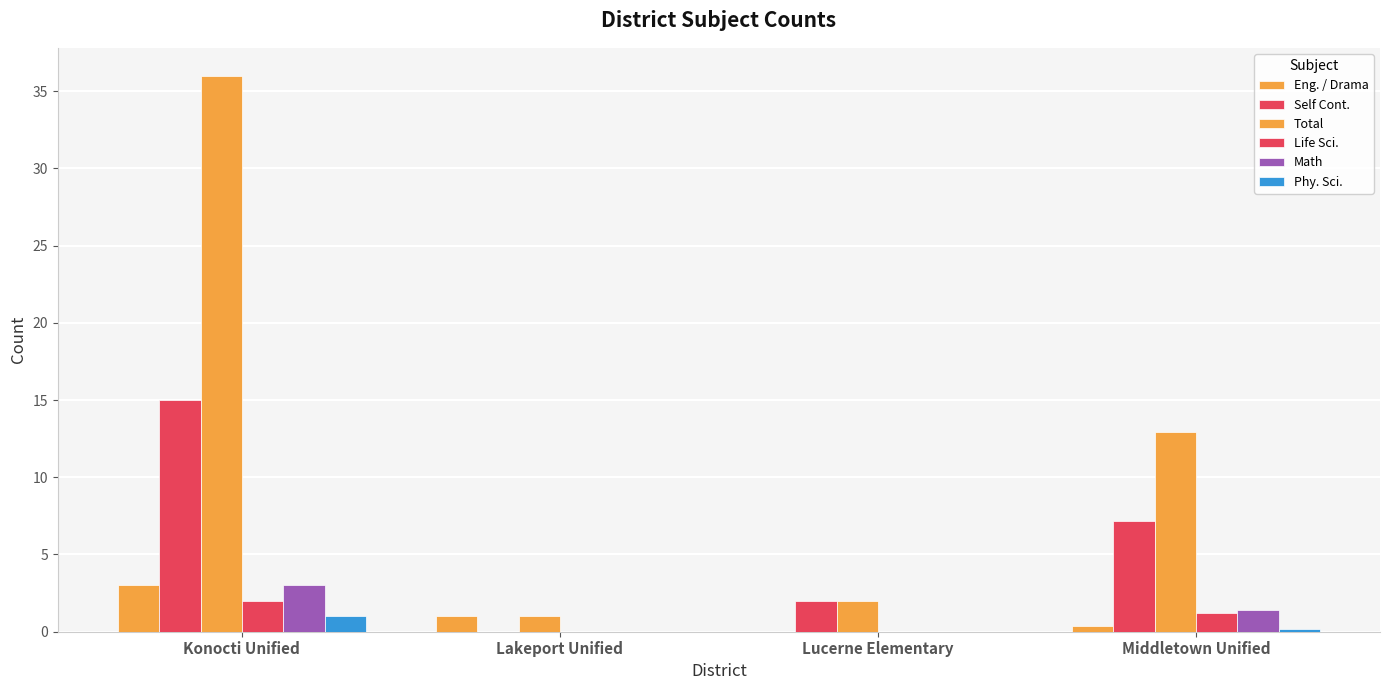

Count the number of categories in the chart.

4